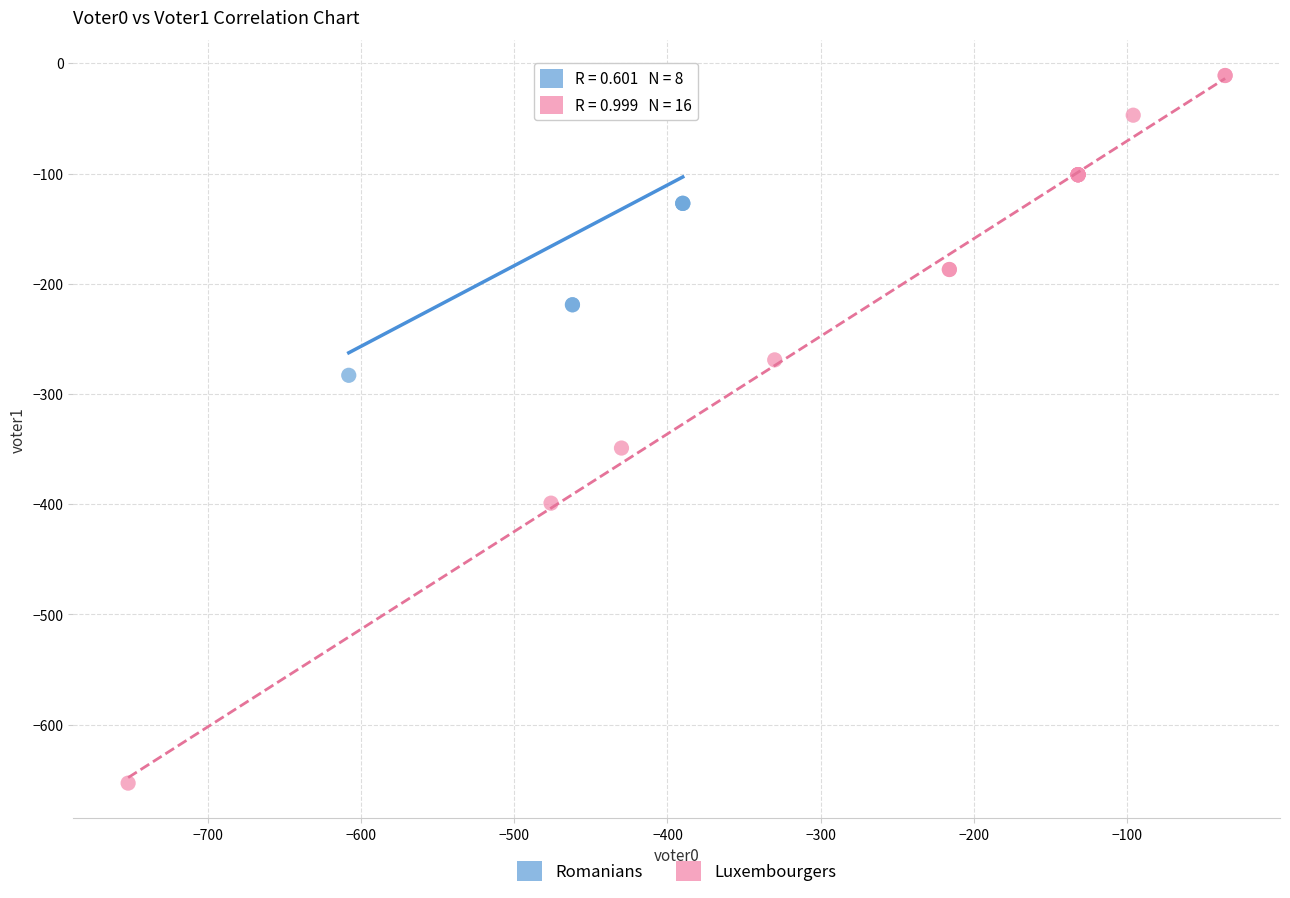

What are all the series names shown in the legend?

Romanians, Luxembourgers